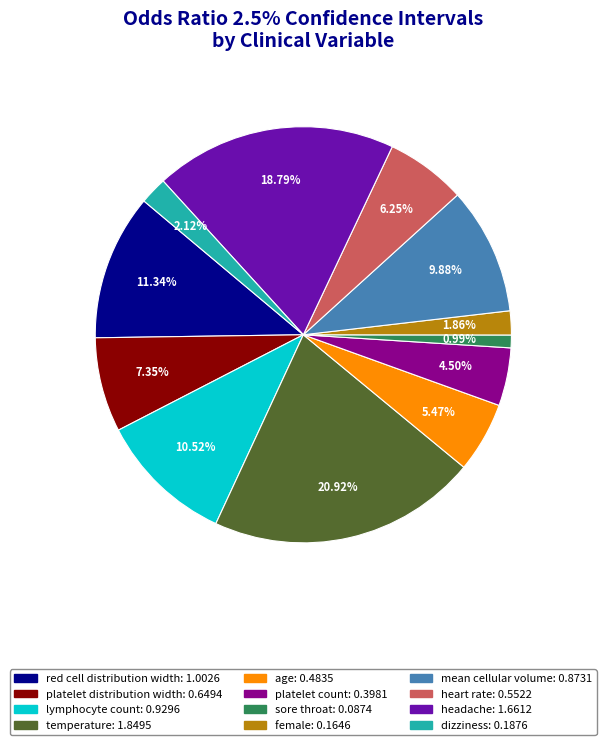

Is there a majority slice in this chart?

No